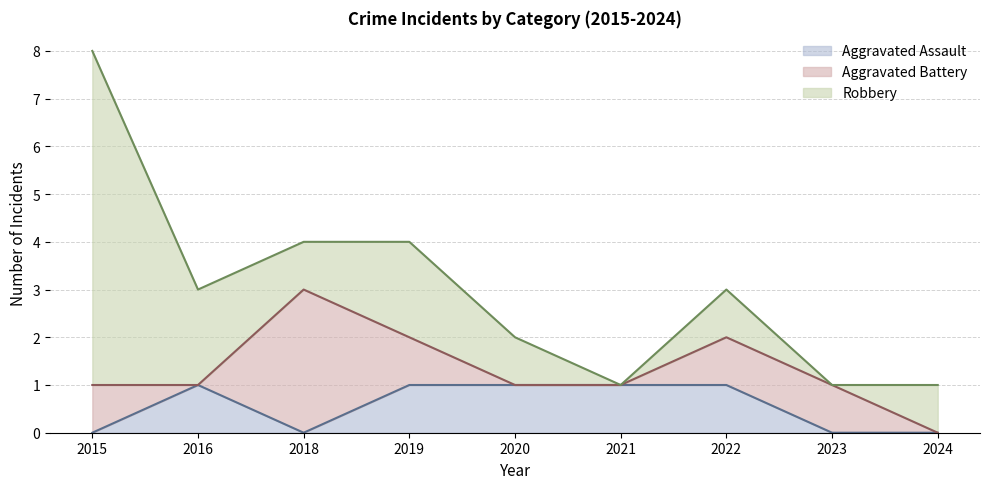

What is the difference between the second highest and minimum values in the Robbery series?

2